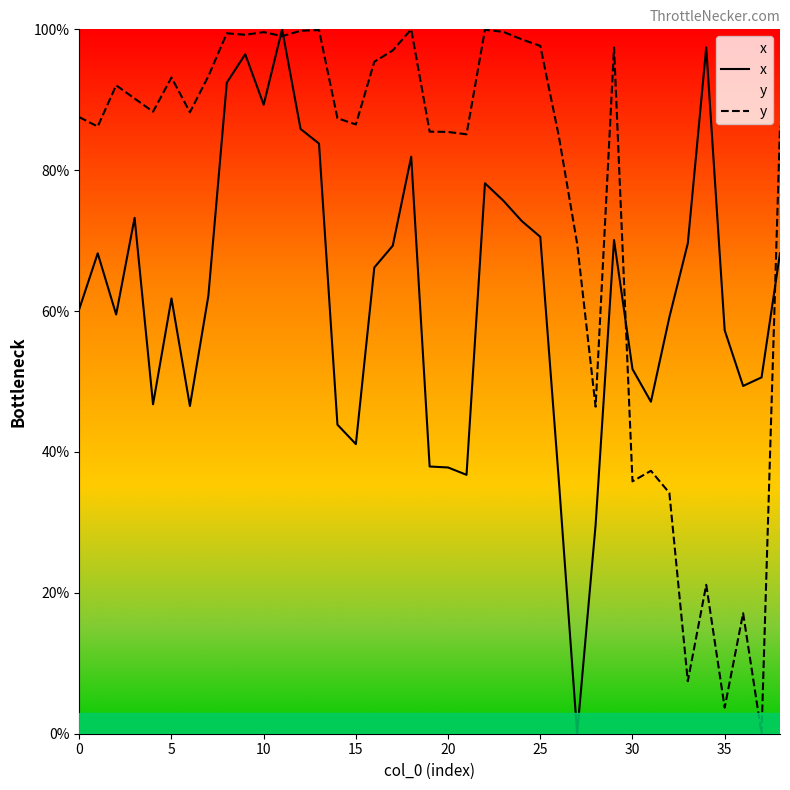

How many values in the y series exceed 88?

20